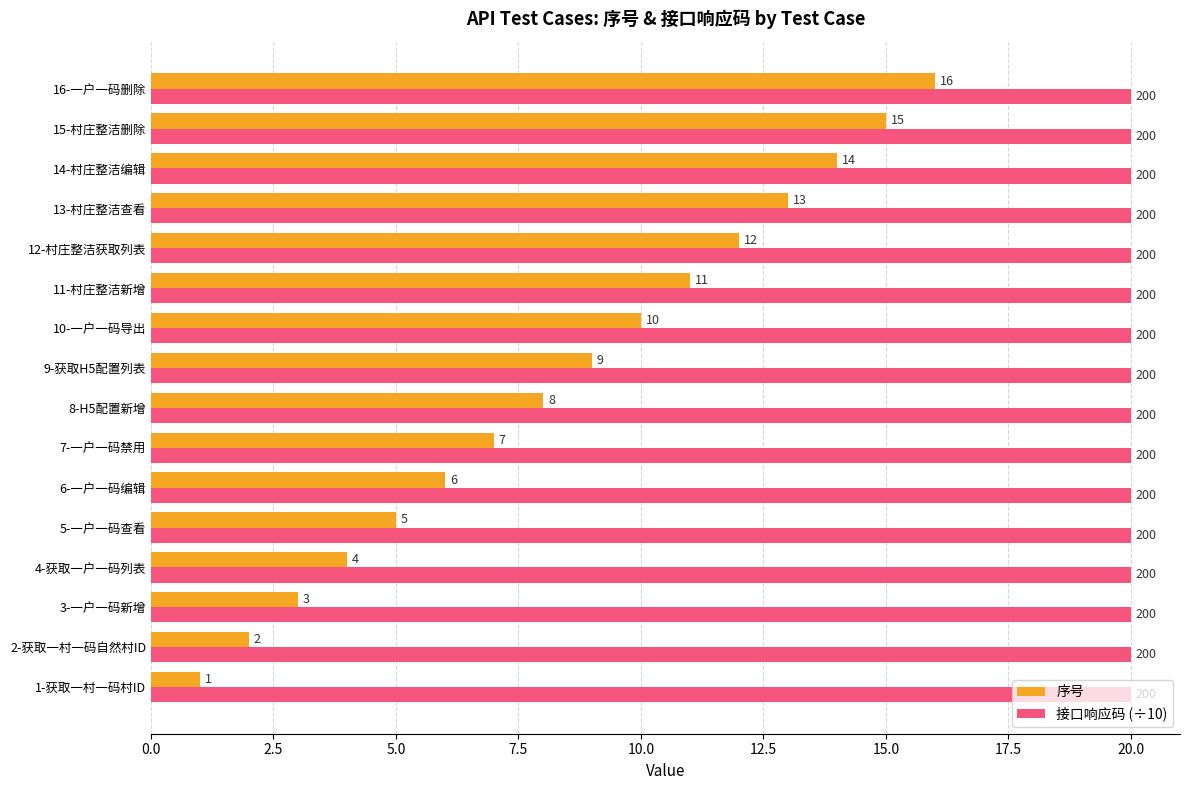

Rank the series by their average value, from highest to lowest.

接口响应码 (÷10), 序号